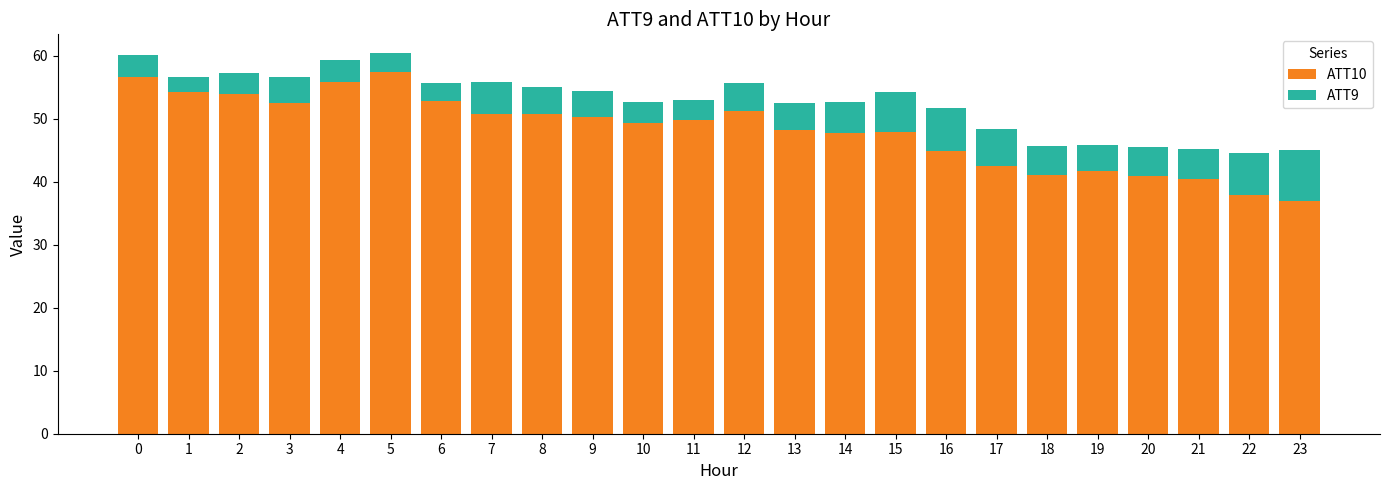

What is the minimum value for ATT10?

37.0